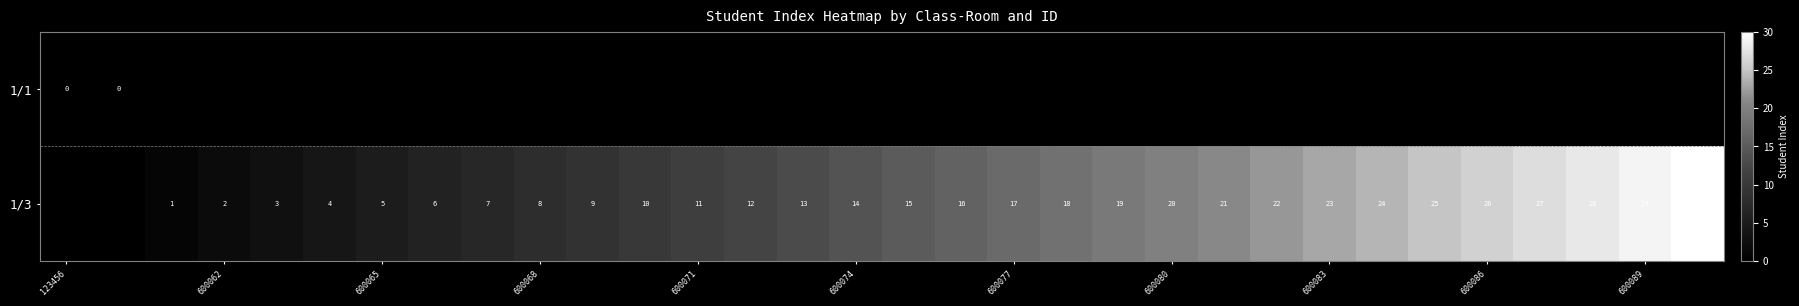

The 1/3 series shows 14 at 600074. True or false?

True